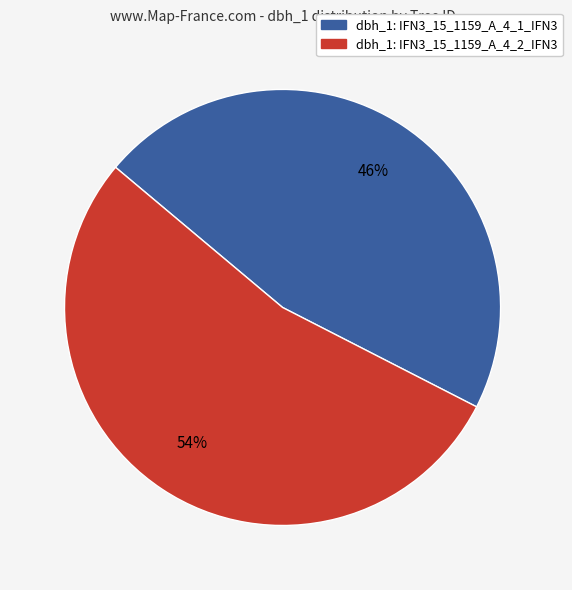

Is there a majority slice in this chart?

Yes